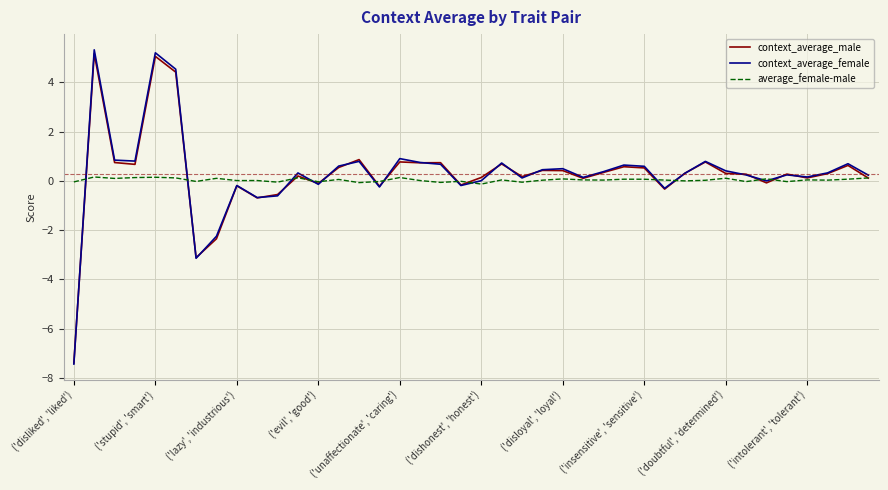

What is the minimum value shown in the chart?

-7.4